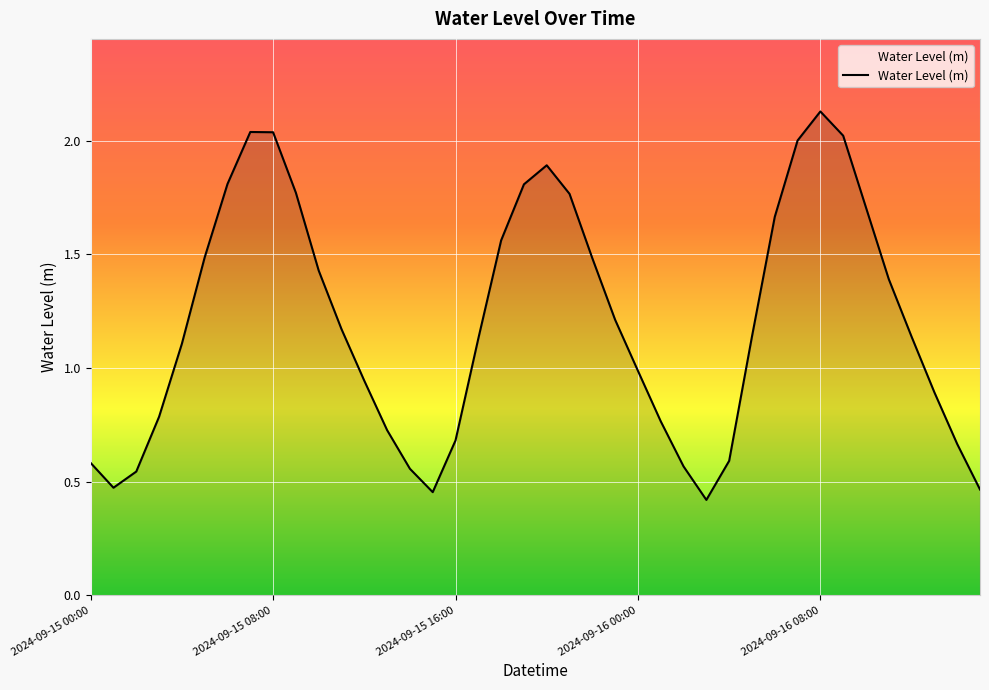

What is the minimum value shown in the chart?

0.4